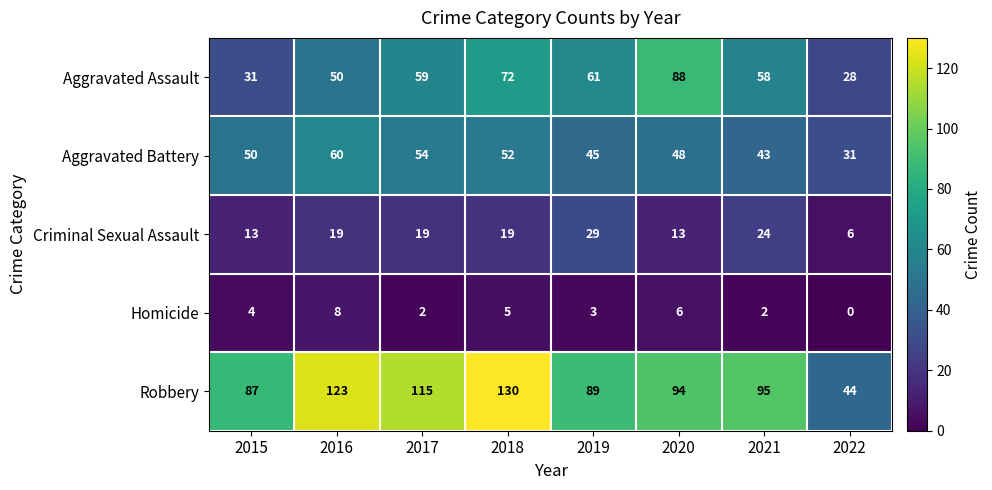

Which series has the largest range (max minus min)?

Robbery